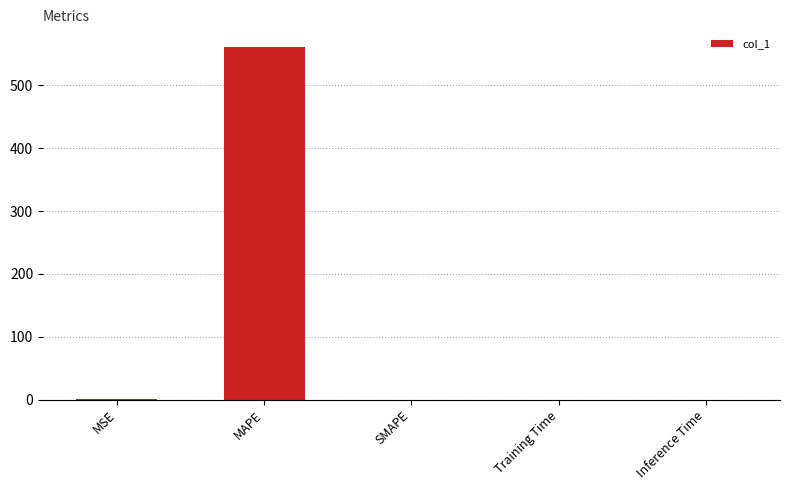

Is it true that the value at MSE is 0.7?

True